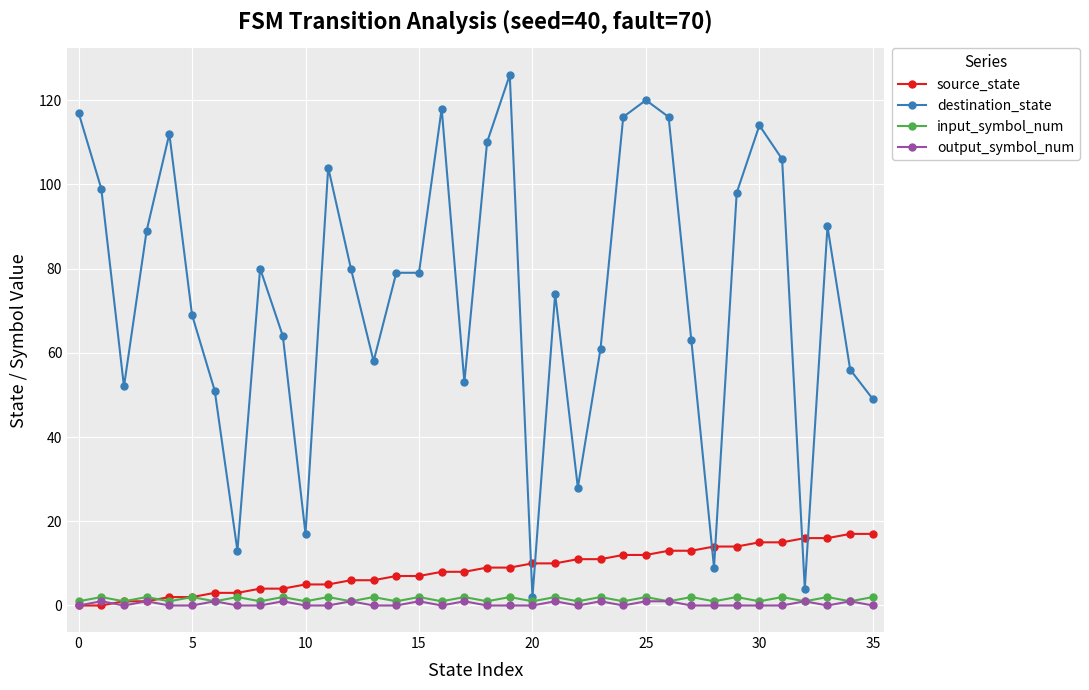

What is the greatest value displayed?

126